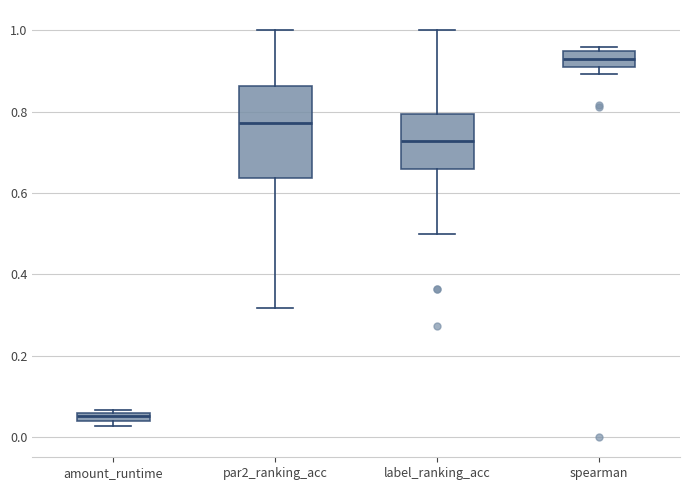

Which box's median line is the highest?

spearman